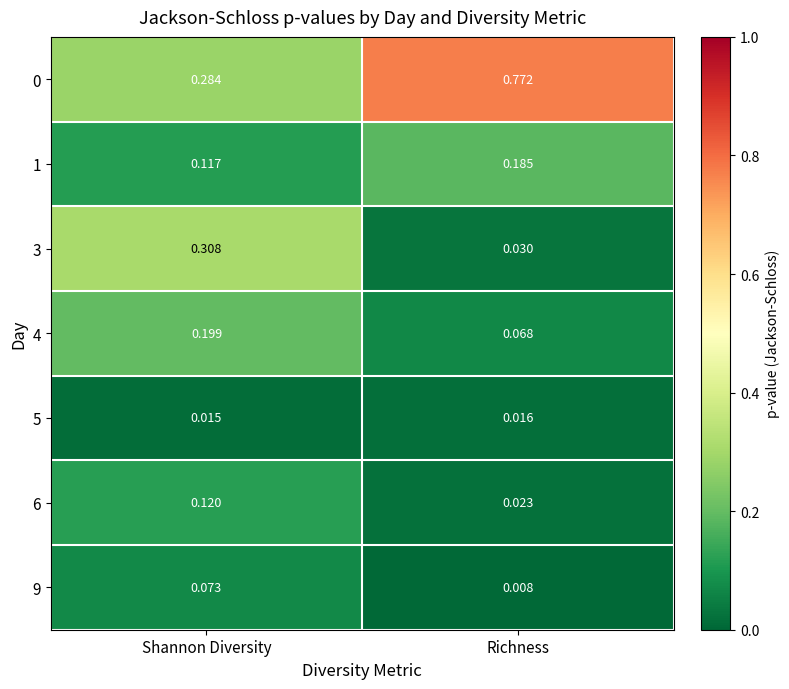

List the labels in order of 4 value, smallest first.

Richness, Shannon Diversity